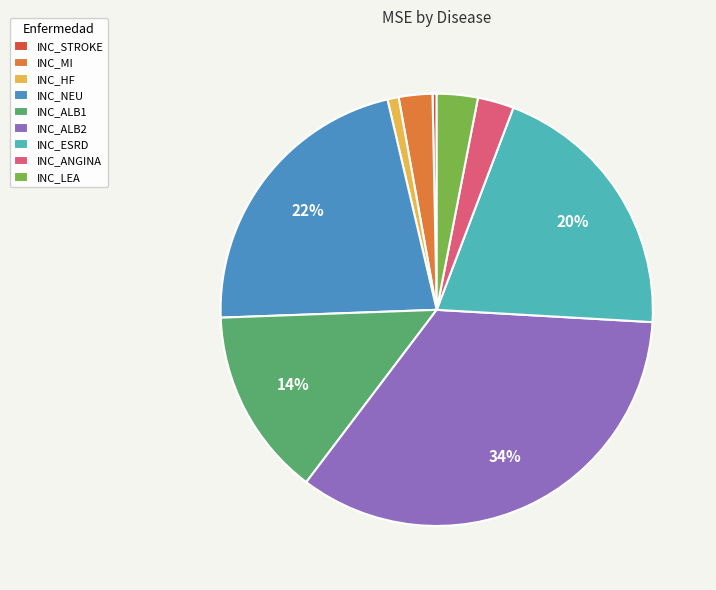

Which slice is the smallest?

INC_STROKE